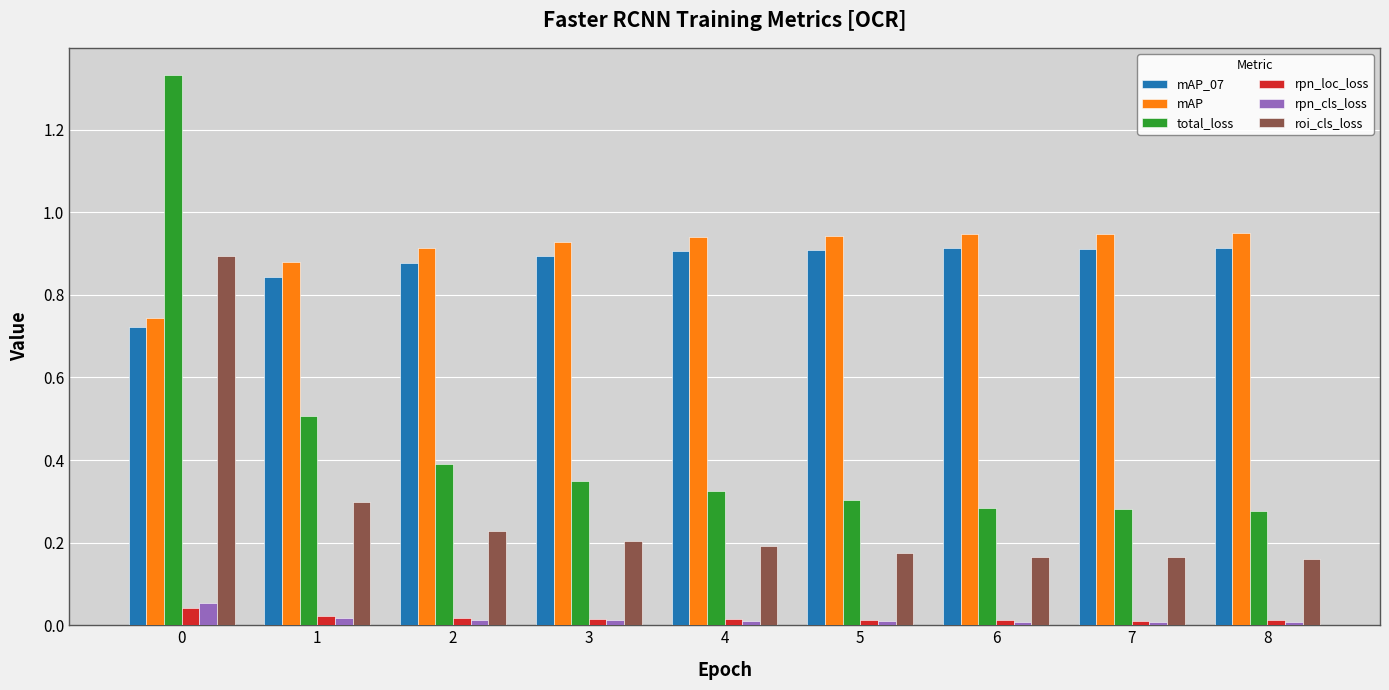

True or false: rpn_cls_loss has a value of 0.0 at 5.

True